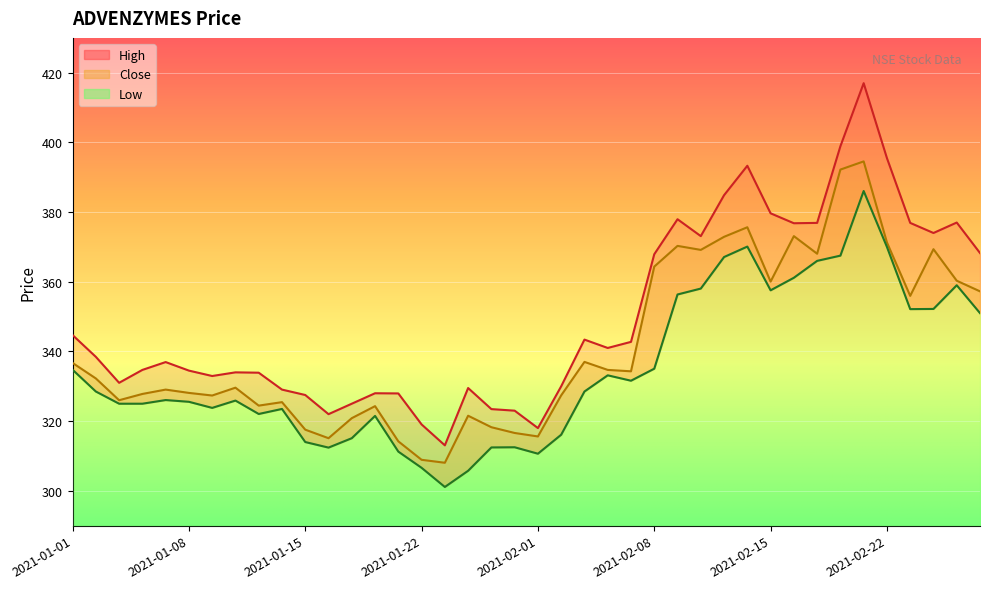

True or false: Close and High intersect in this chart.

False